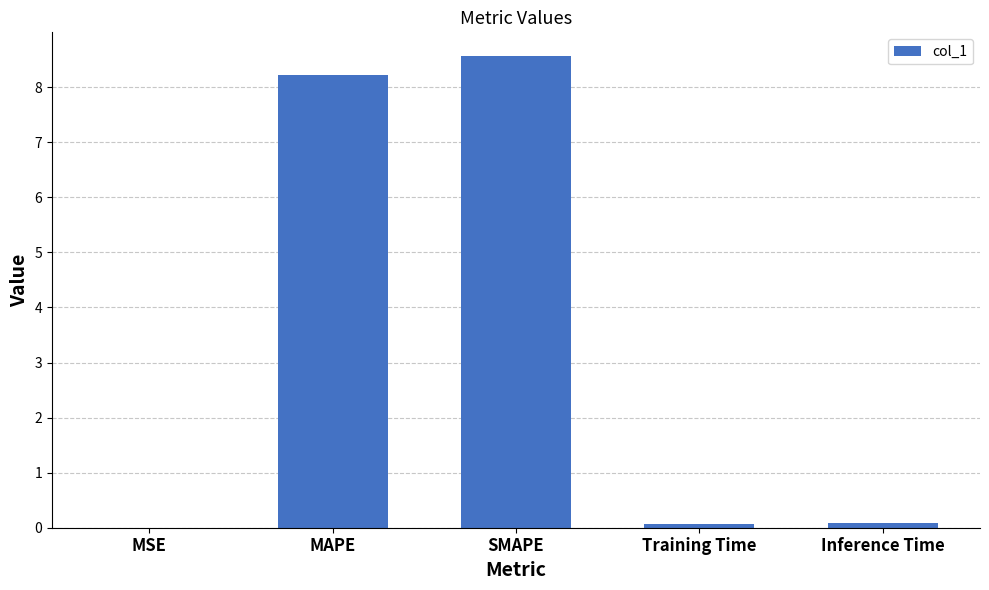

At which category does the chart reach its peak across all series?

SMAPE